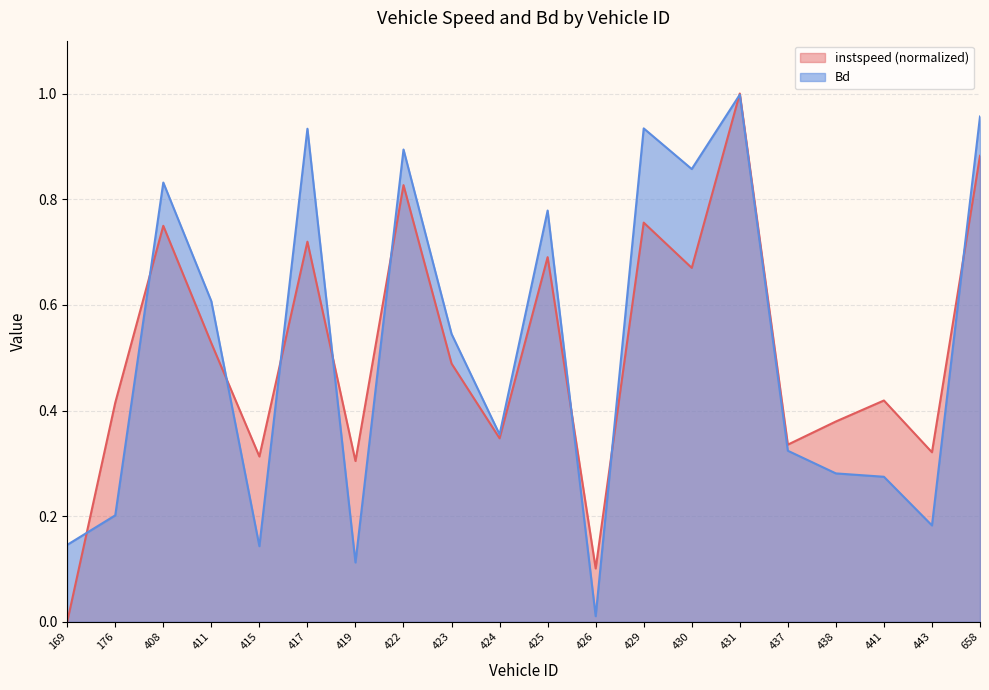

Which series has the widest spread of values?

instspeed (normalized)